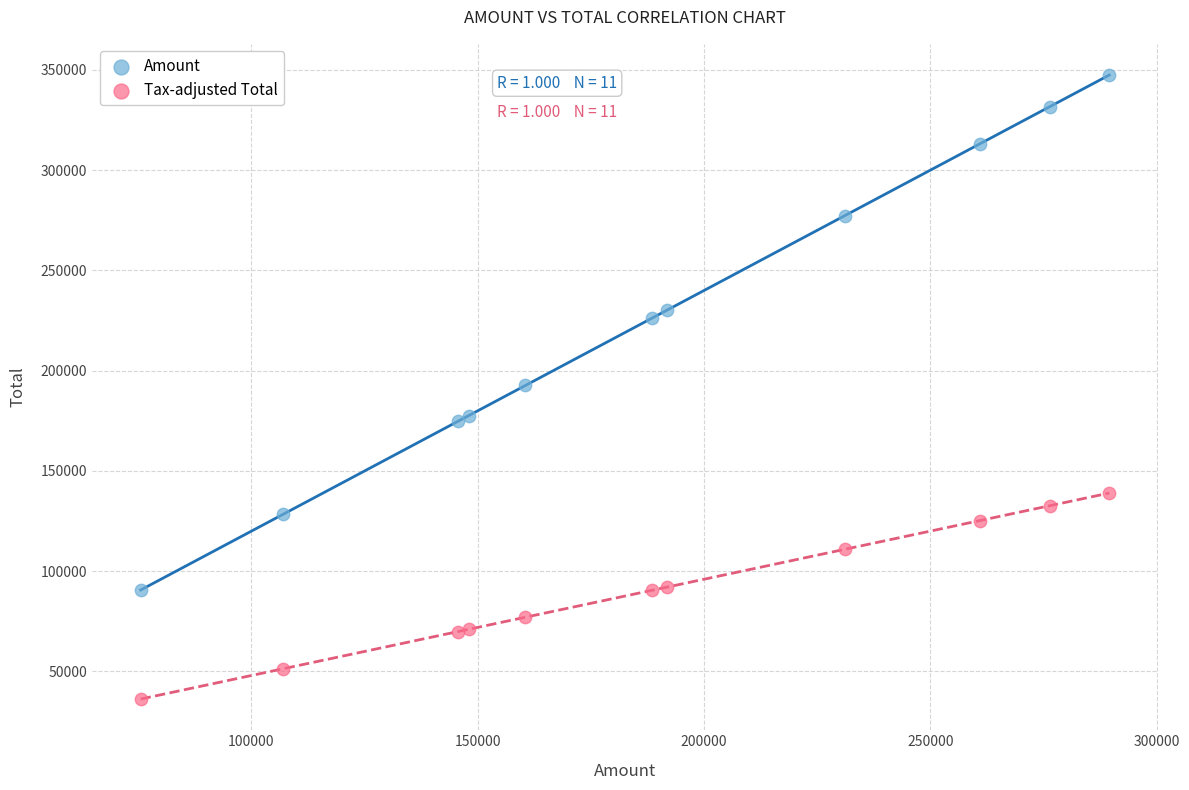

What are all the series names shown in the legend?

Amount, Tax-adjusted Total